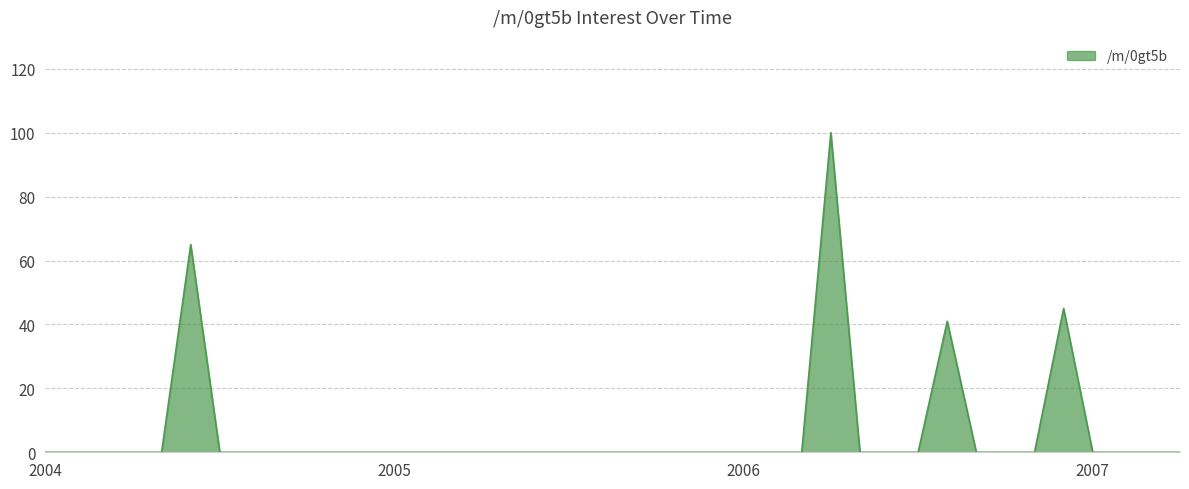

What is the difference between the second highest and minimum values?

65